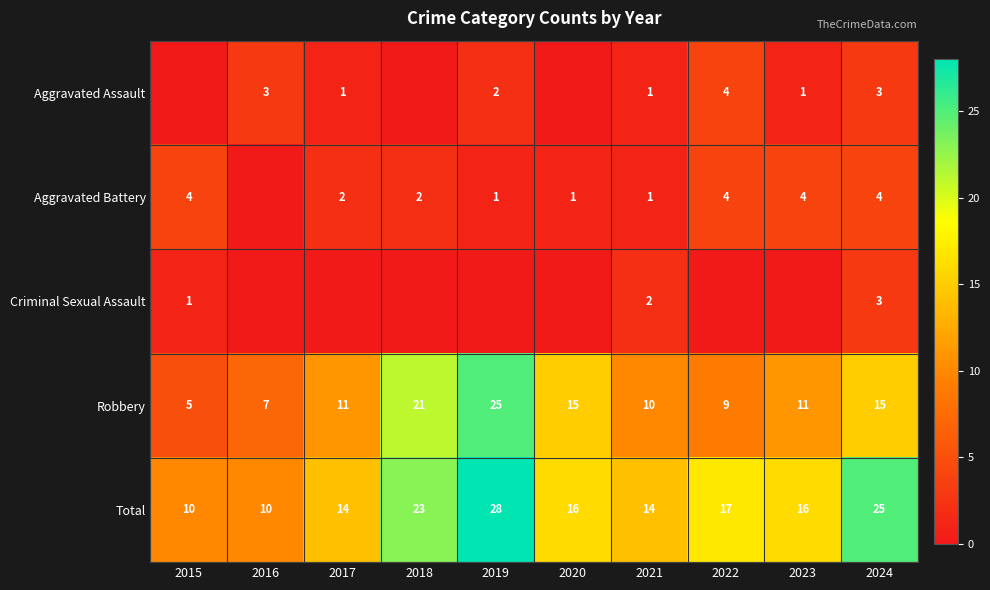

How many data points does each series have?

10